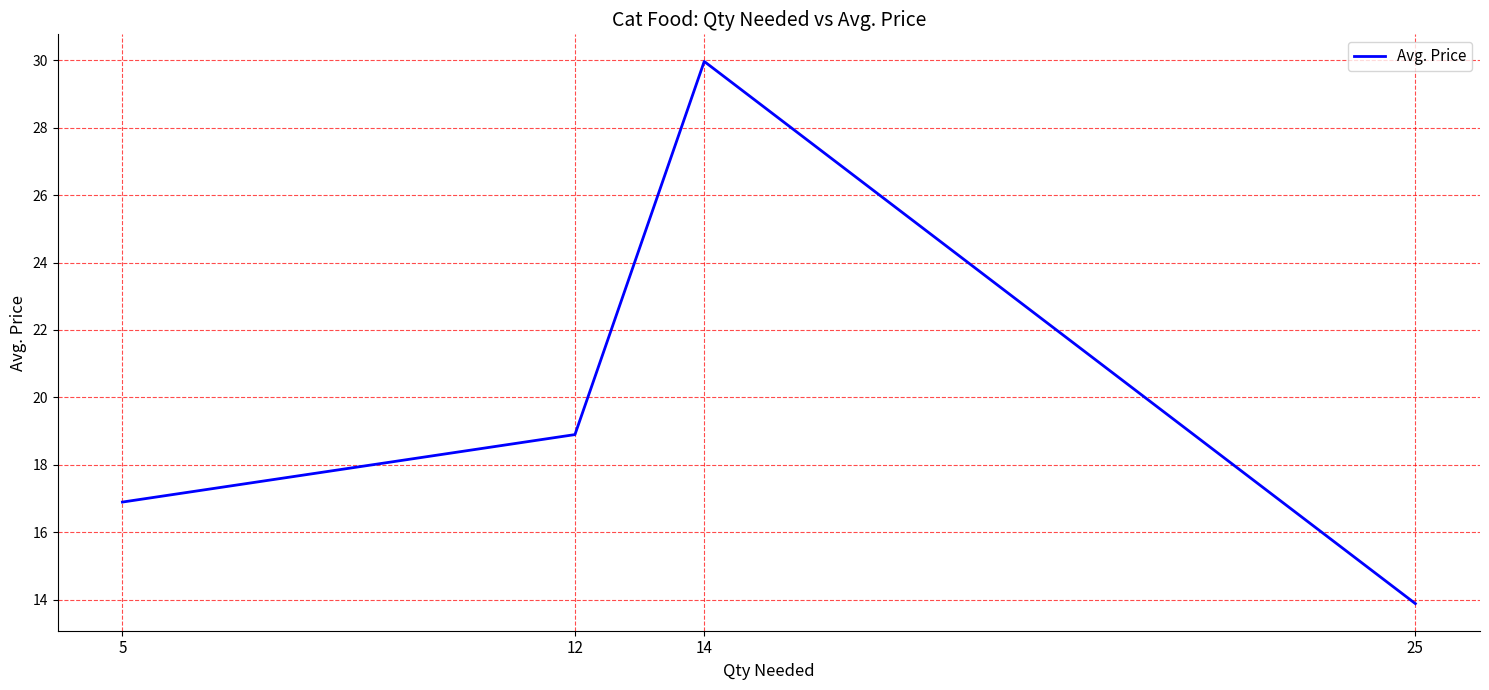

Where is the data nearest to the value 21?

12